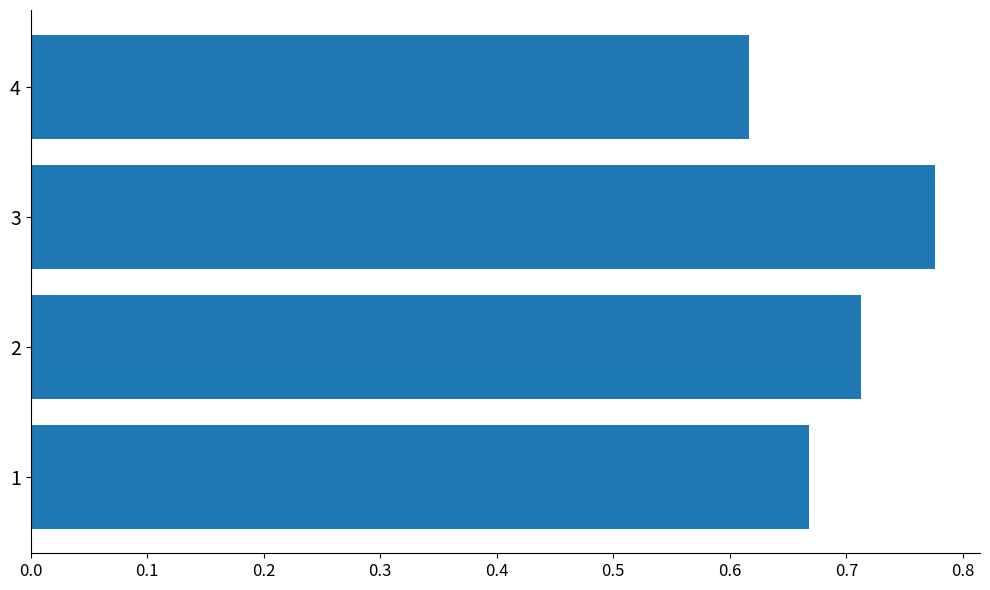

Between 1 and 3, which is larger?

3